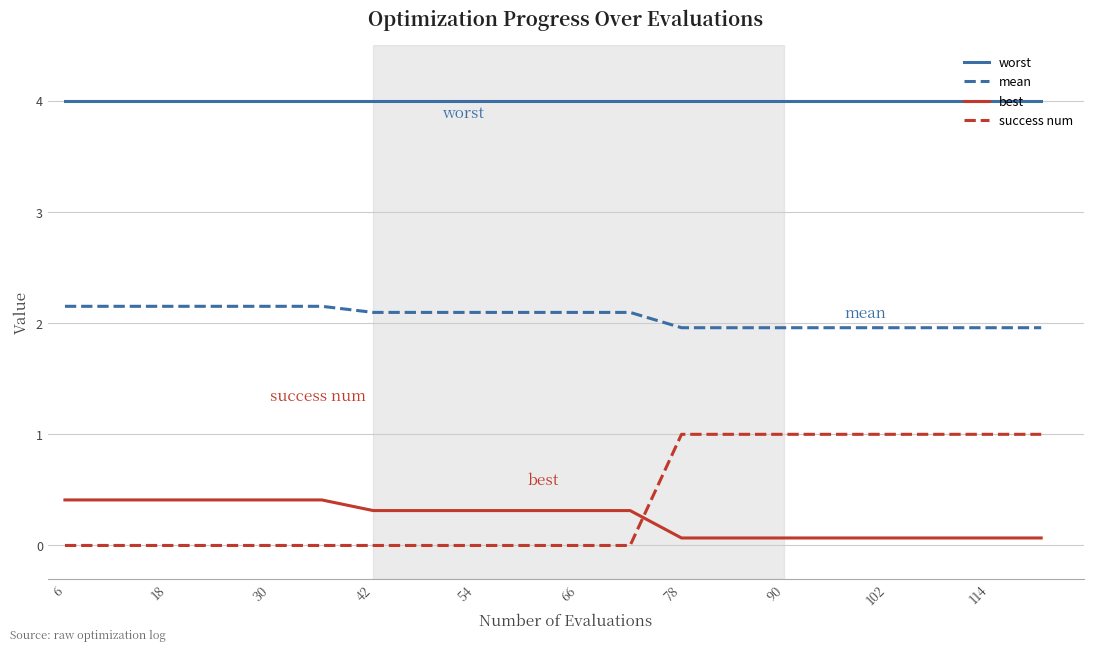

What is the minimum value for mean?

2.0